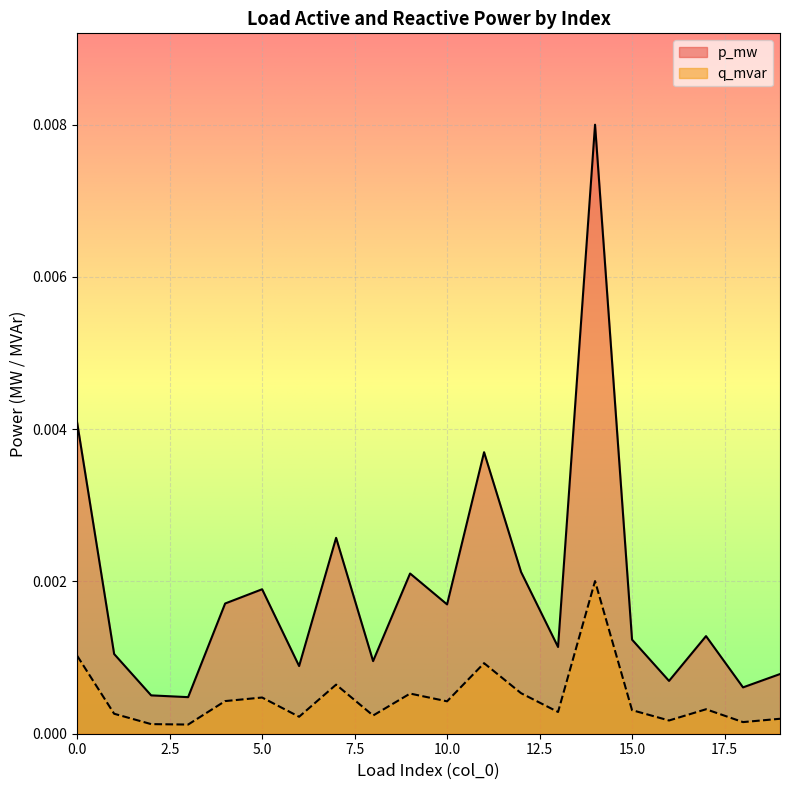

What are all the series names shown in the legend?

p_mw, q_mvar